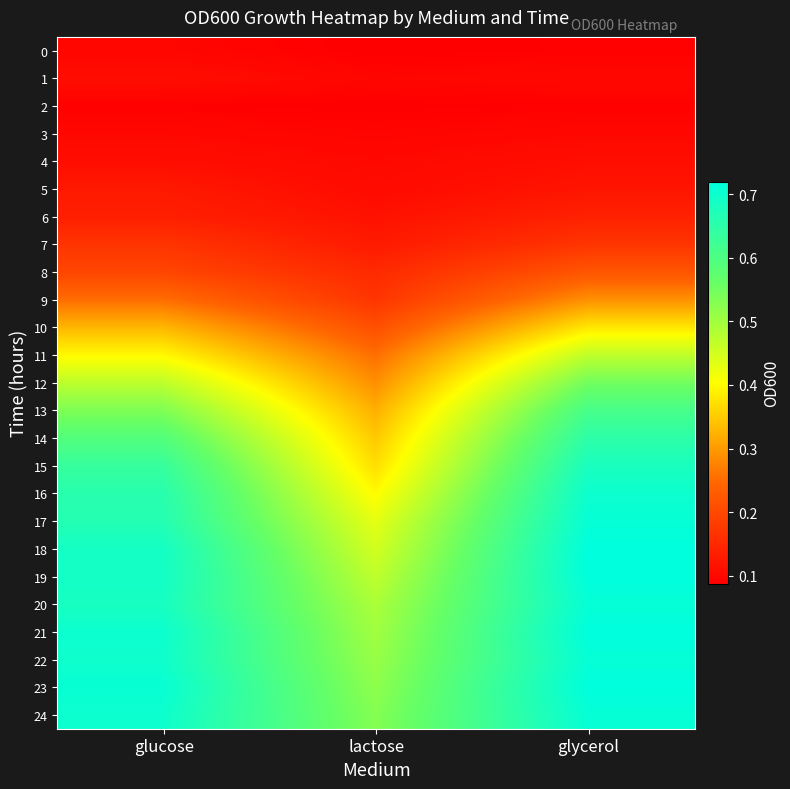

How many categories are shown in the chart?

3